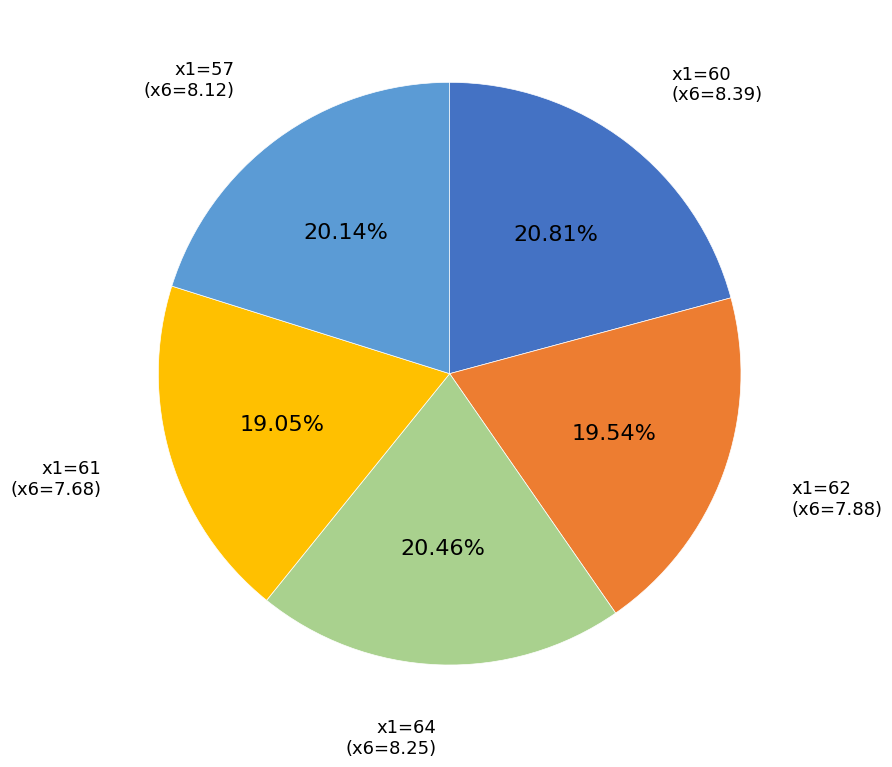

Is there any slice that represents more than half of the pie?

No